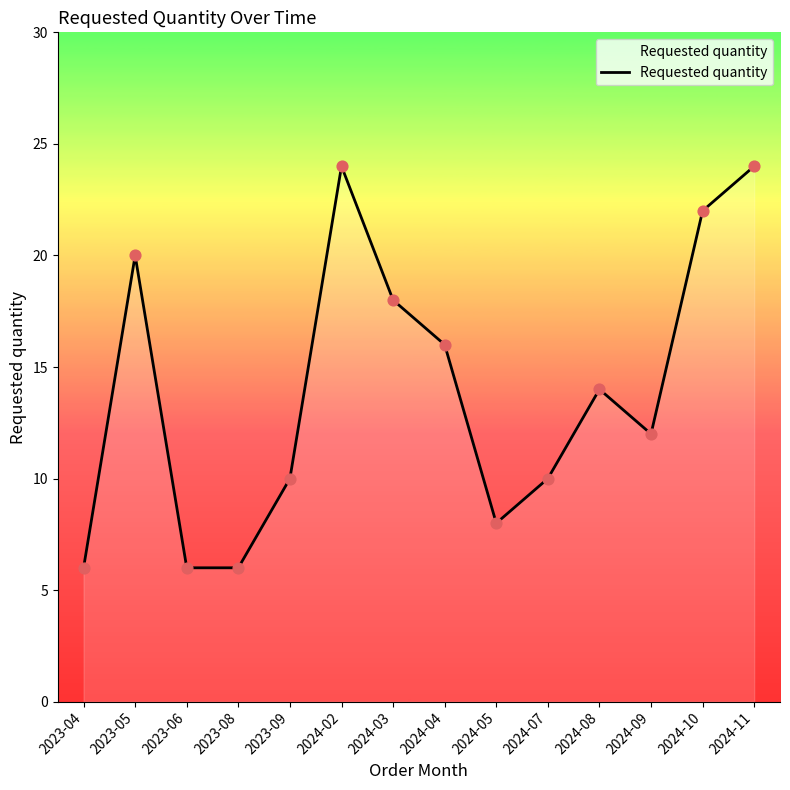

Which has a higher value, 2023-05 or 2023-04?

2023-05